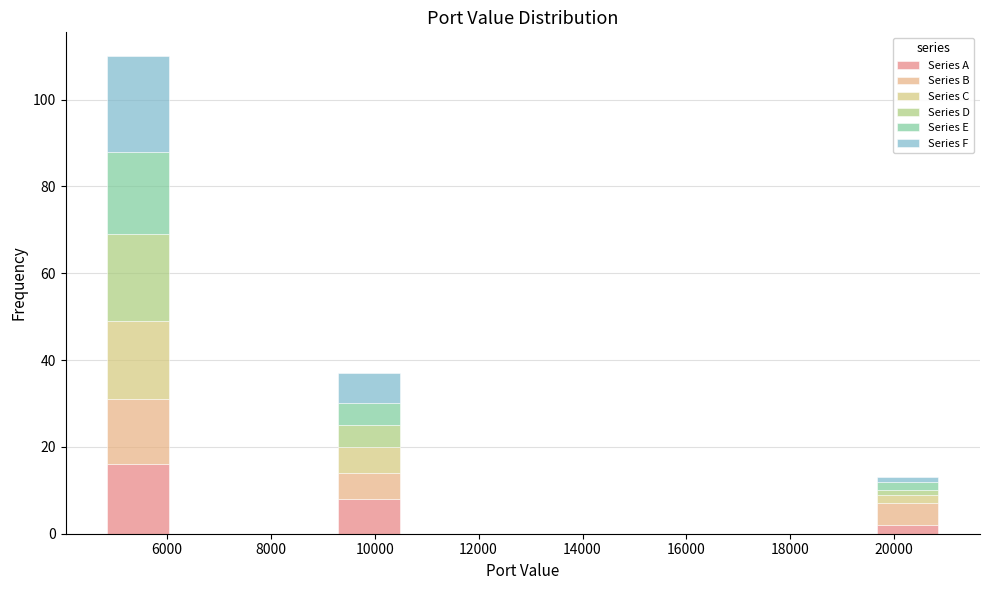

What is the total height of the stacked bar covering 19600 to 21000 on the x-axis? Neither the bar edges nor the heights are printed on the chart, so give them approximately, as read against the axes.

14